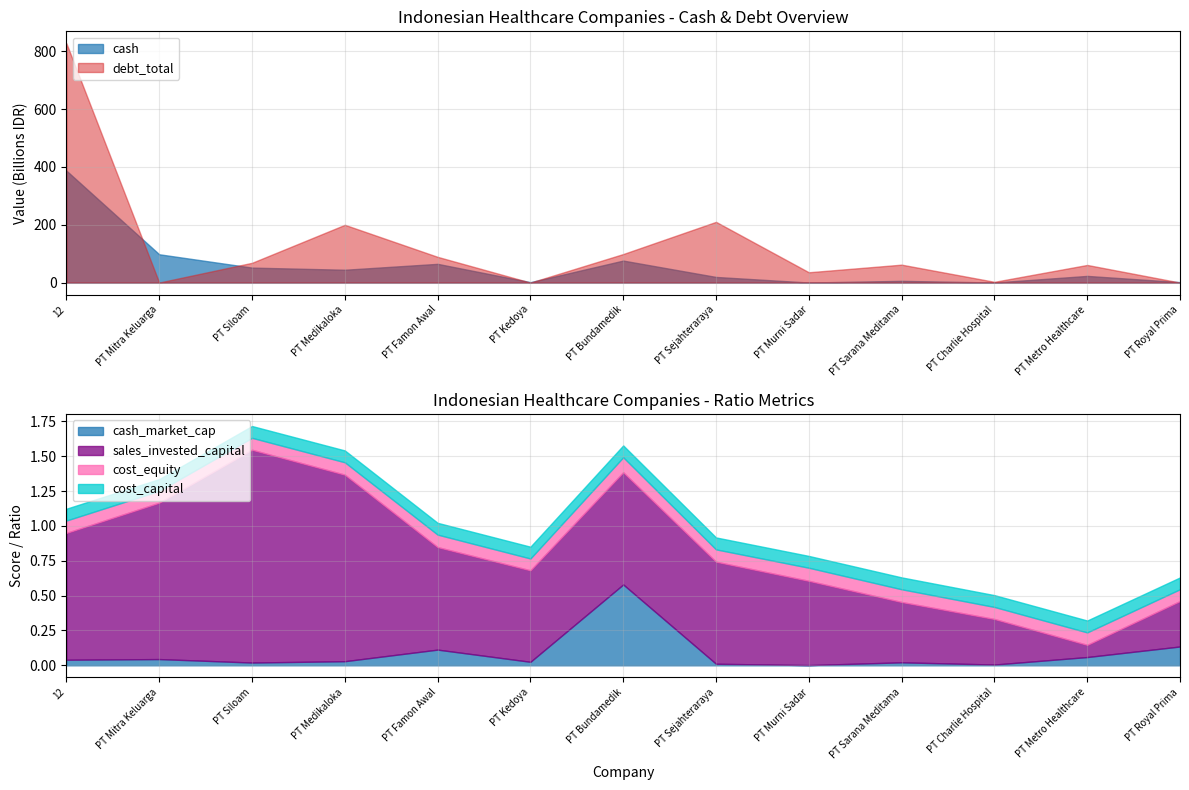

What is the value of the cost_capital point at the 1st from the left?

0.1